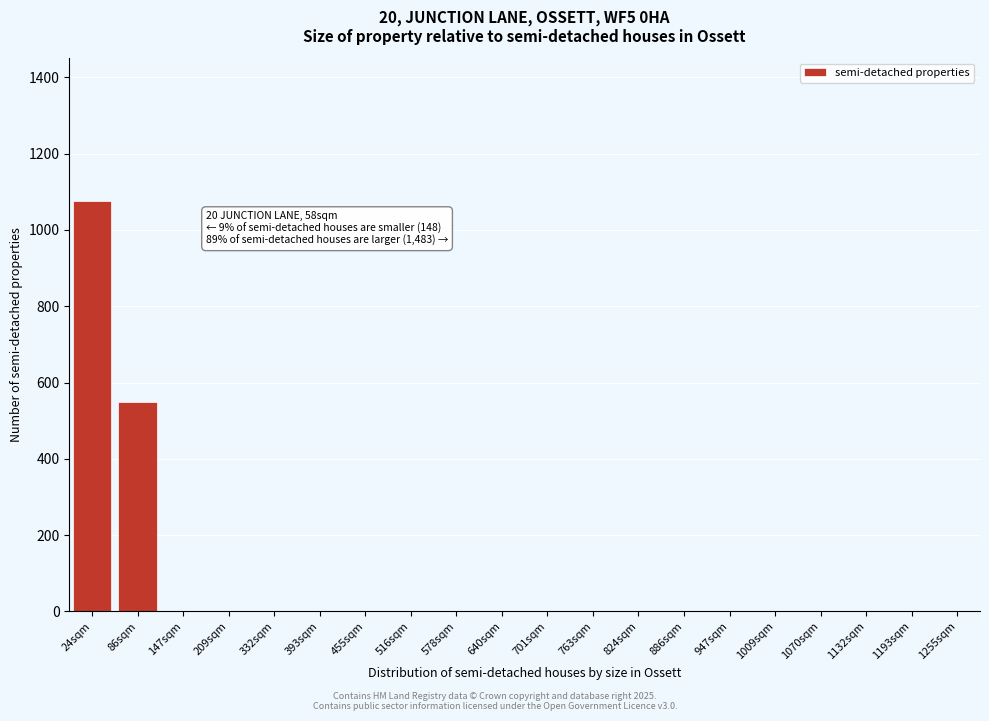

Reading left to right, extract all data points from this chart.

24sqm=1075	86sqm=550	147sqm=1	209sqm=1	332sqm=1	393sqm=1	455sqm=1	516sqm=1	578sqm=1	640sqm=1	701sqm=1	763sqm=1	824sqm=1	886sqm=1	947sqm=1	1009sqm=1	1070sqm=1	1132sqm=1	1193sqm=1	1255sqm=1